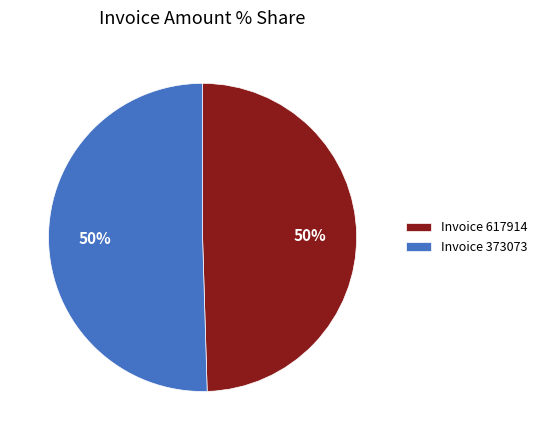

Approximately how many times larger is the value at Invoice 617914 compared to Invoice 373073?

1.0